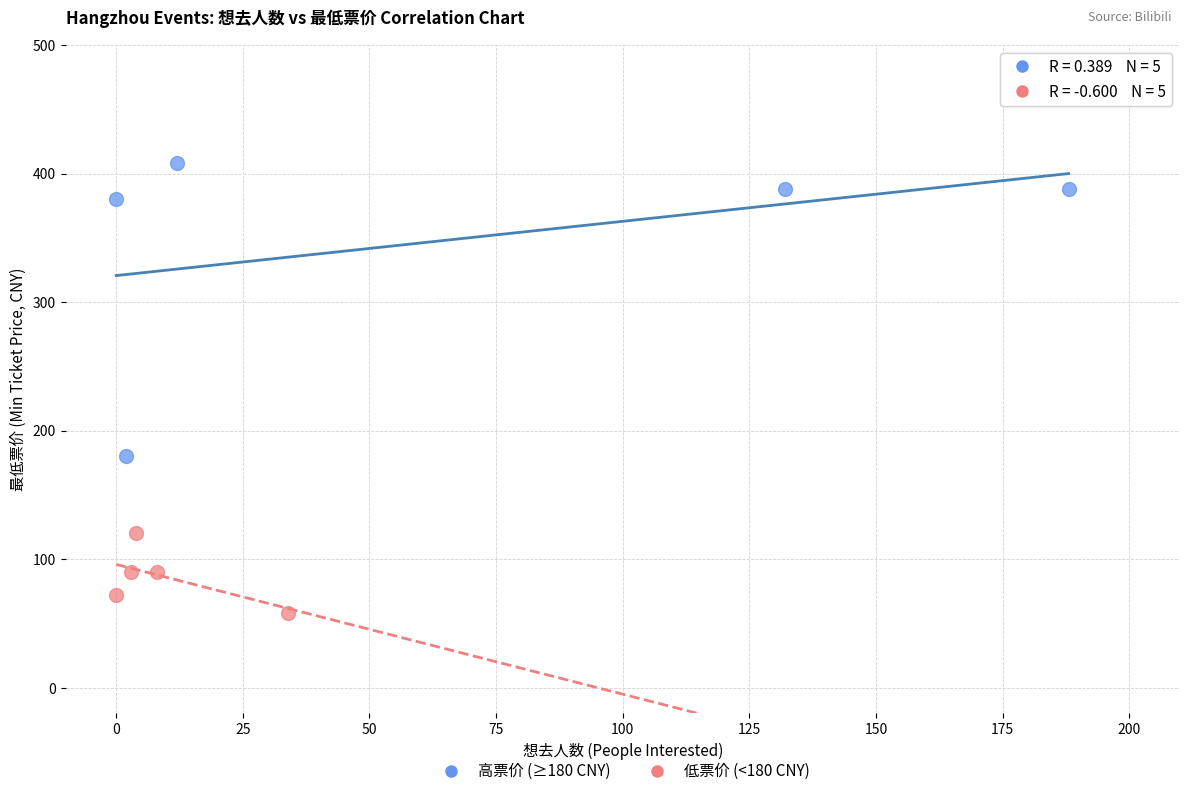

Which series contains the highest Y value?

高票价 (≥180 CNY)